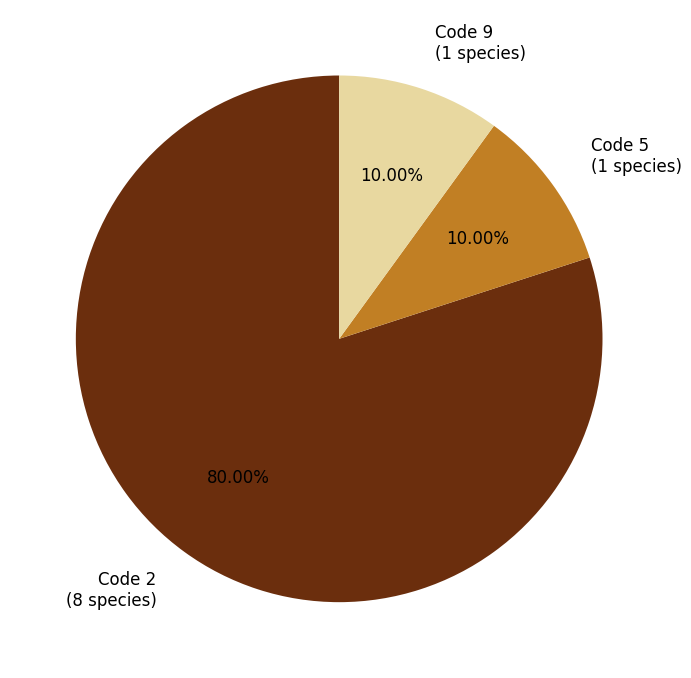

How many segments does this pie chart have?

3